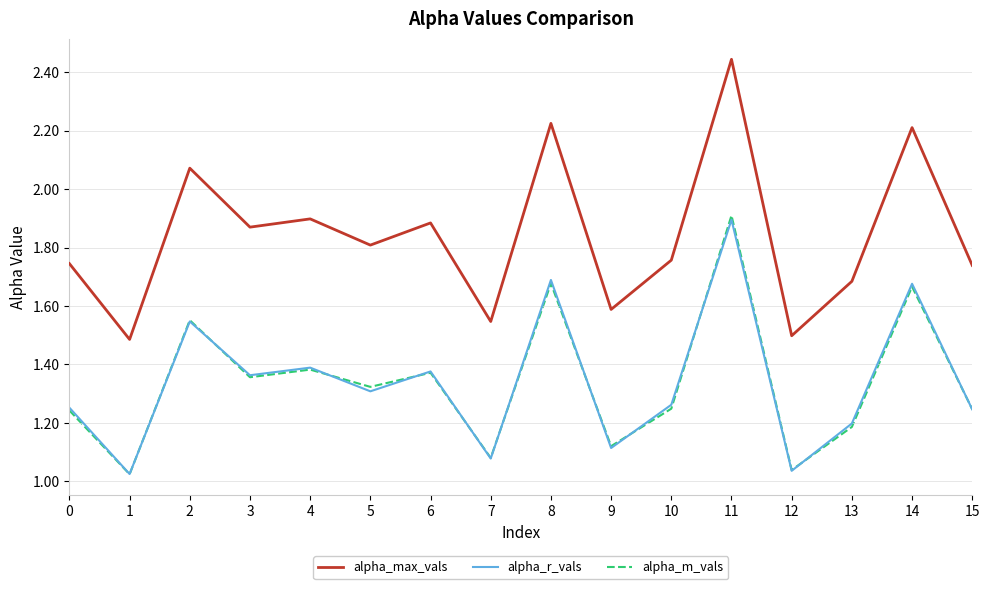

Which category has the highest value across all series?

11